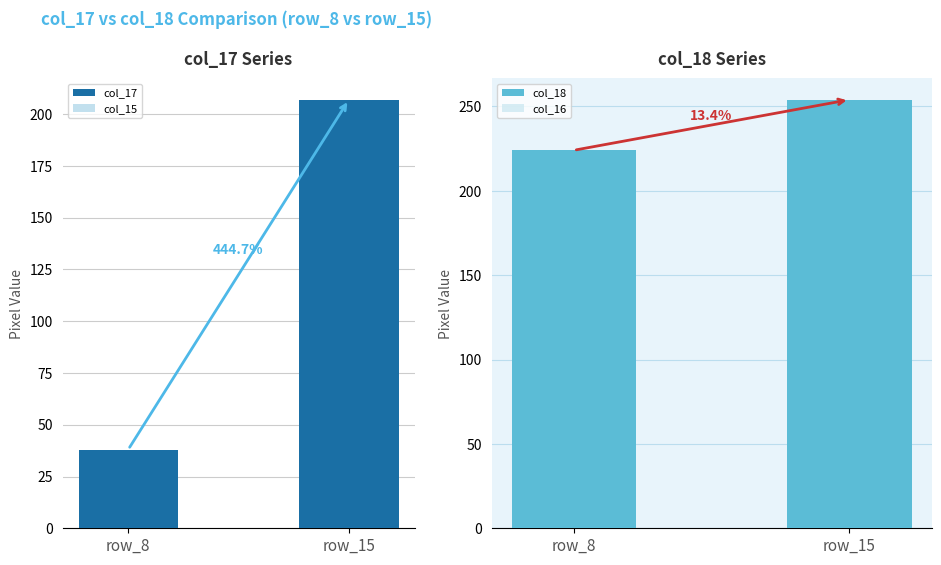

Which series has the largest range (max minus min)?

col_17